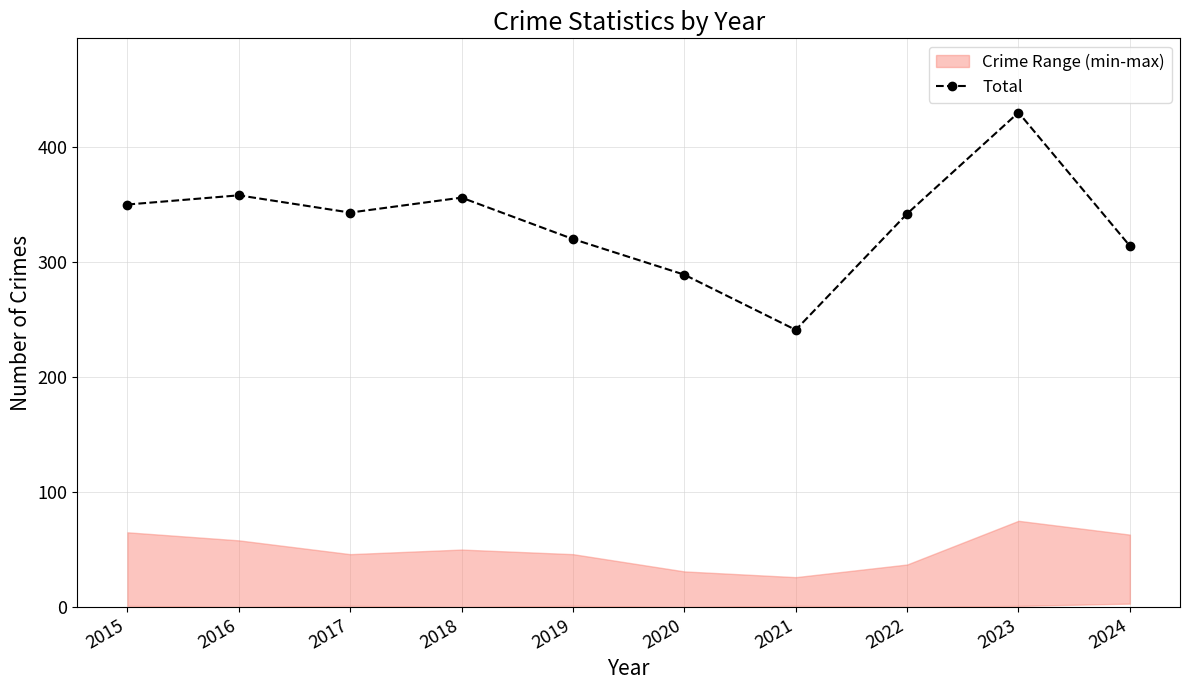

At which category does the chart reach its minimum across all series?

2021